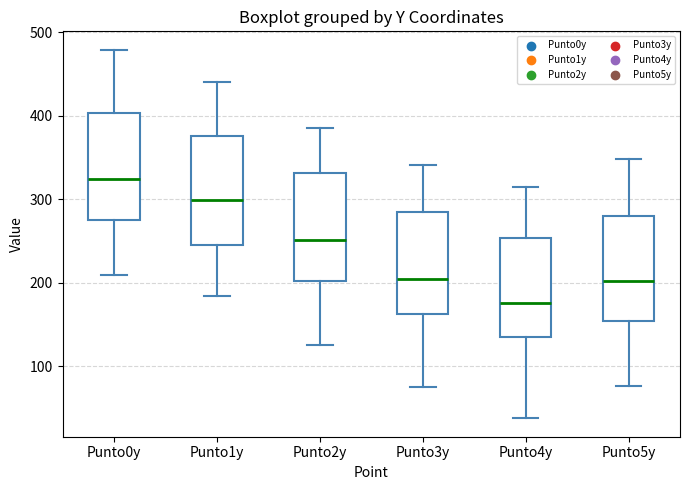

Where does the median line of the box for Punto1y sit on the y-axis? The values are not printed on the chart, so give them approximately, as read against the axis.

300